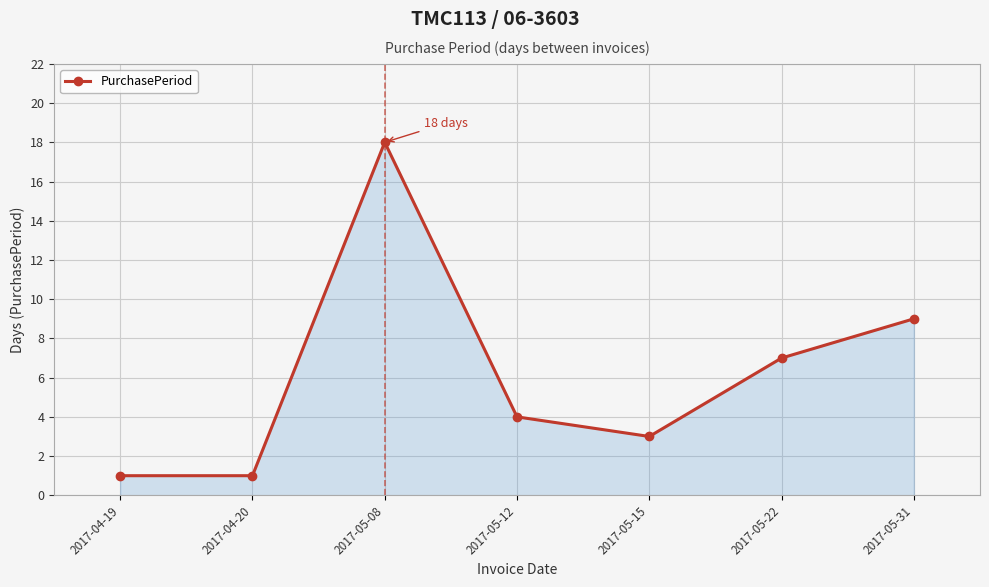

True or false: the data shows 9 at 2017-05-08.

False